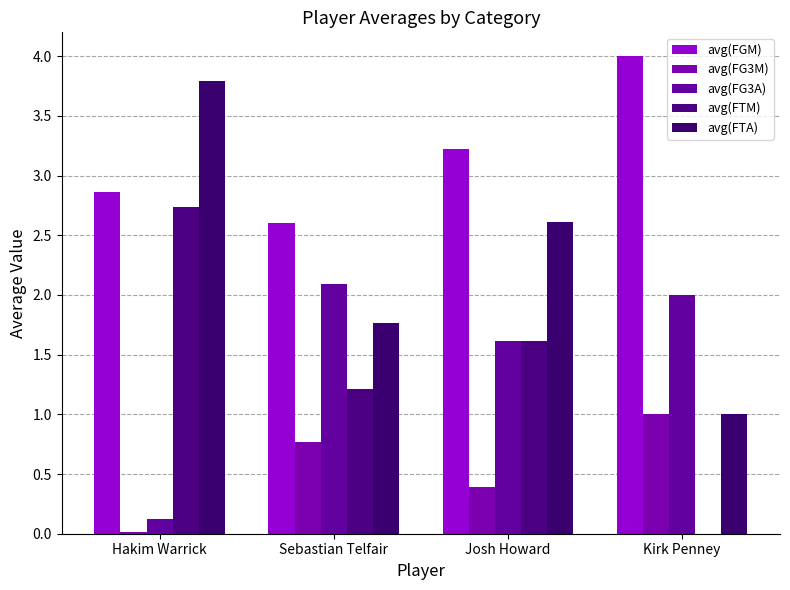

What is the sum of all avg(FTM) values?

5.6